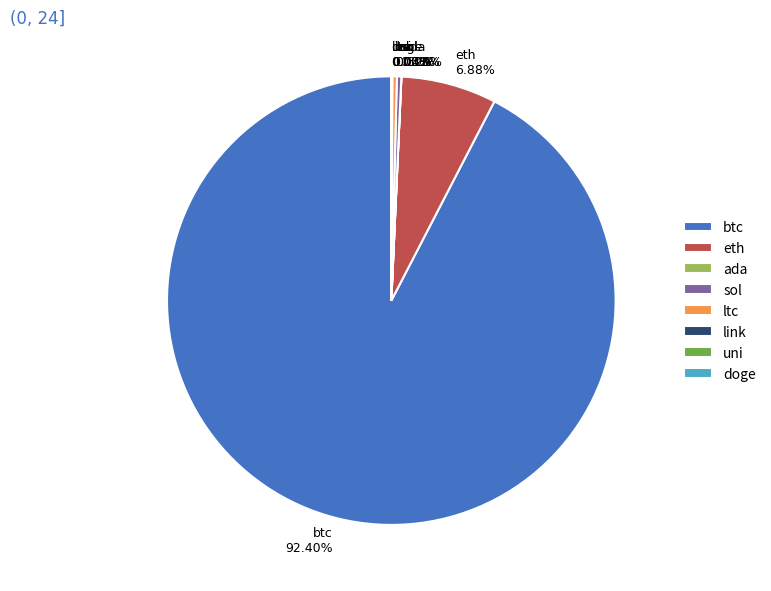

What is the largest slice in the pie chart?

btc